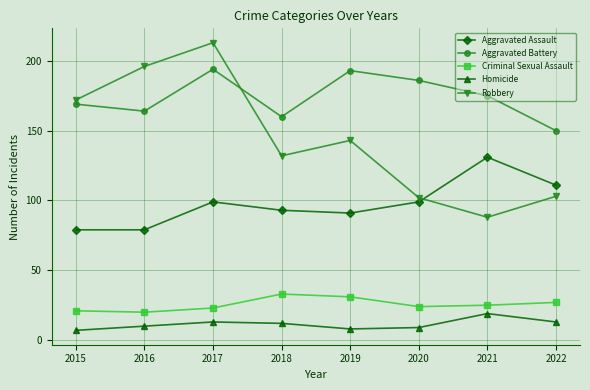

What is the spread (max minus min) of values at 2020?

177